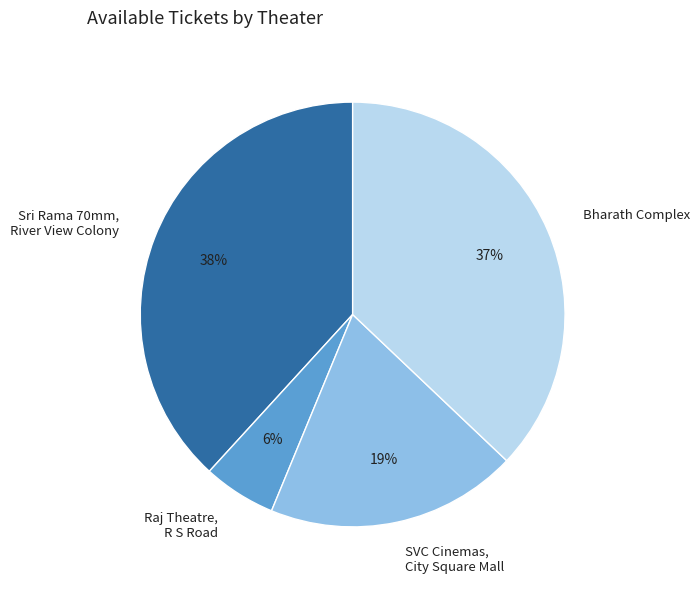

What percentage is the SVC Cinemas, City Square Mall slice, to the nearest percent?

19%